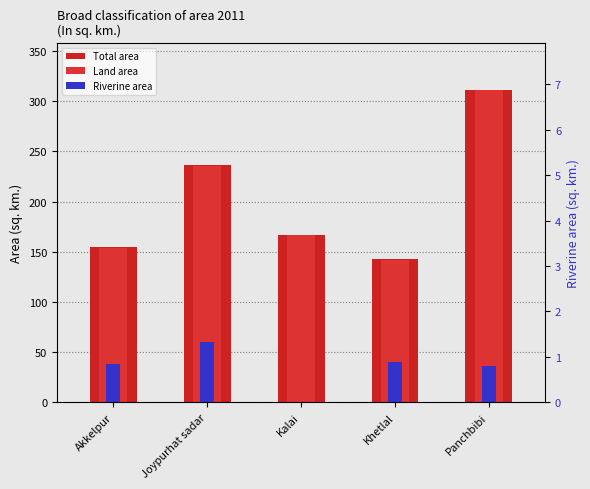

What is the difference between the second highest and second lowest values in the Total area series?

81.8